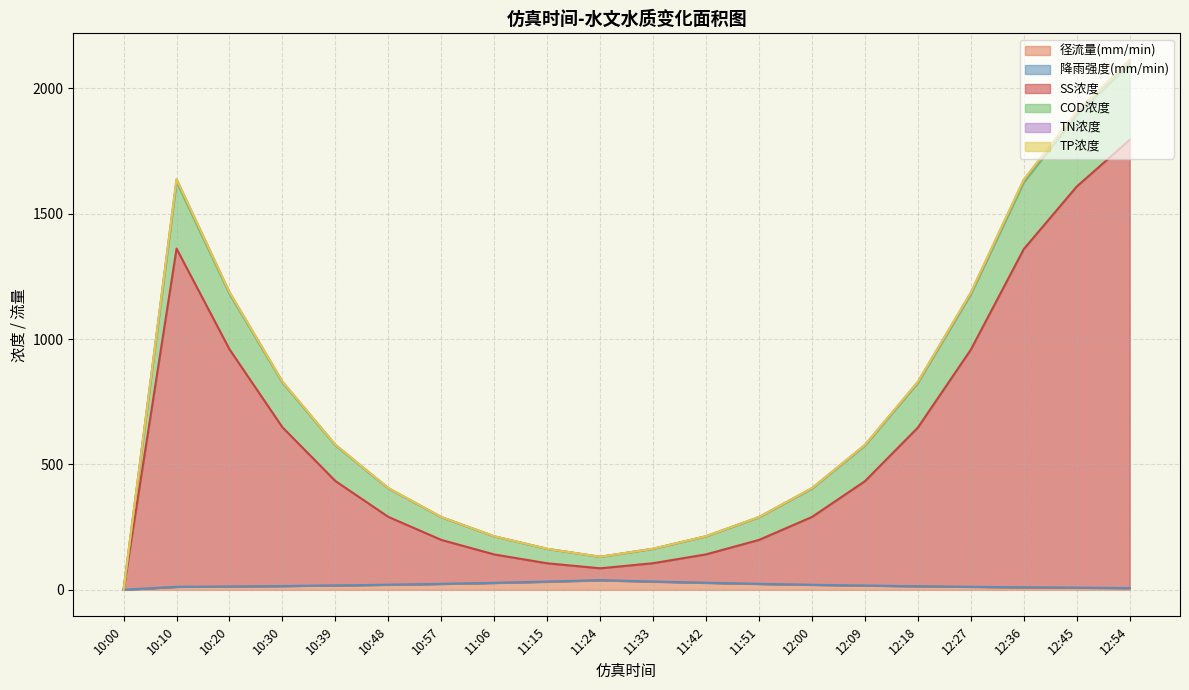

Does the chart have visible grid lines?

Yes